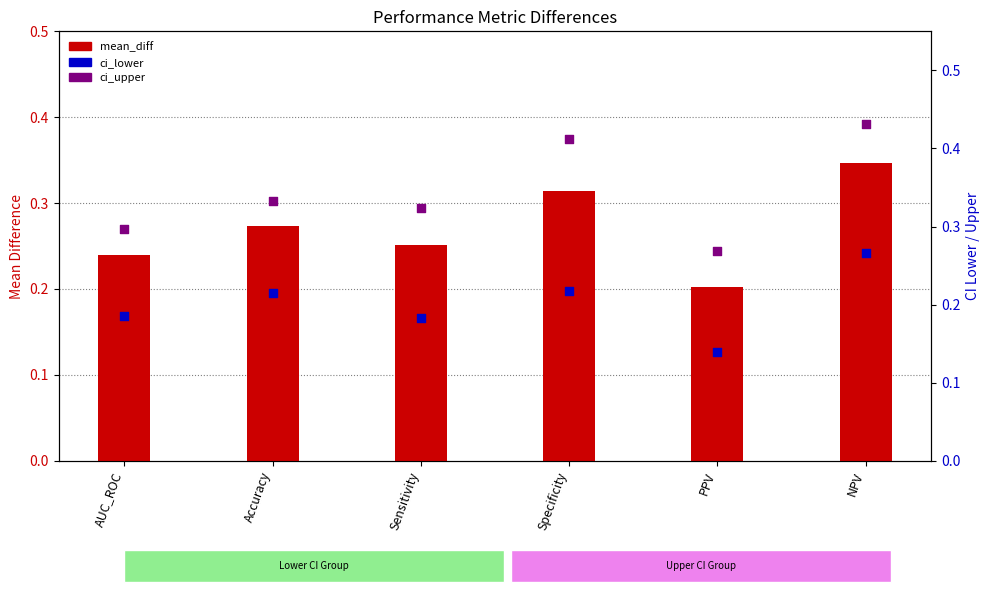

Which series has the largest Y range (max minus min)?

ci_upper